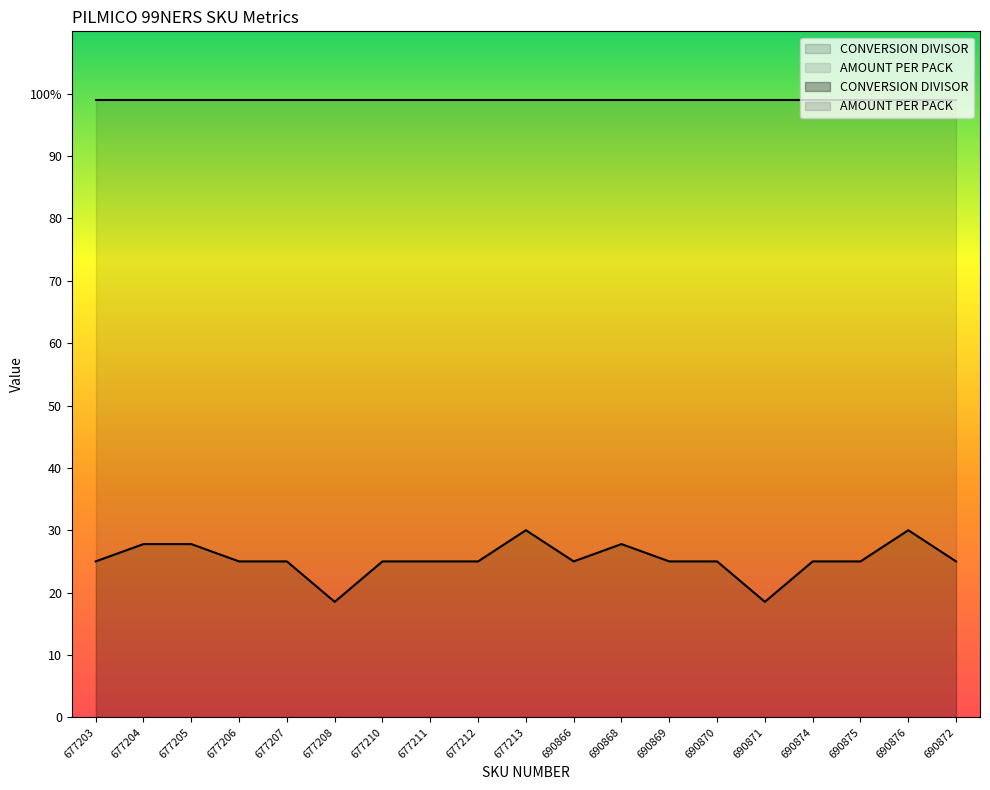

At which label is the value closest to 24?

677203